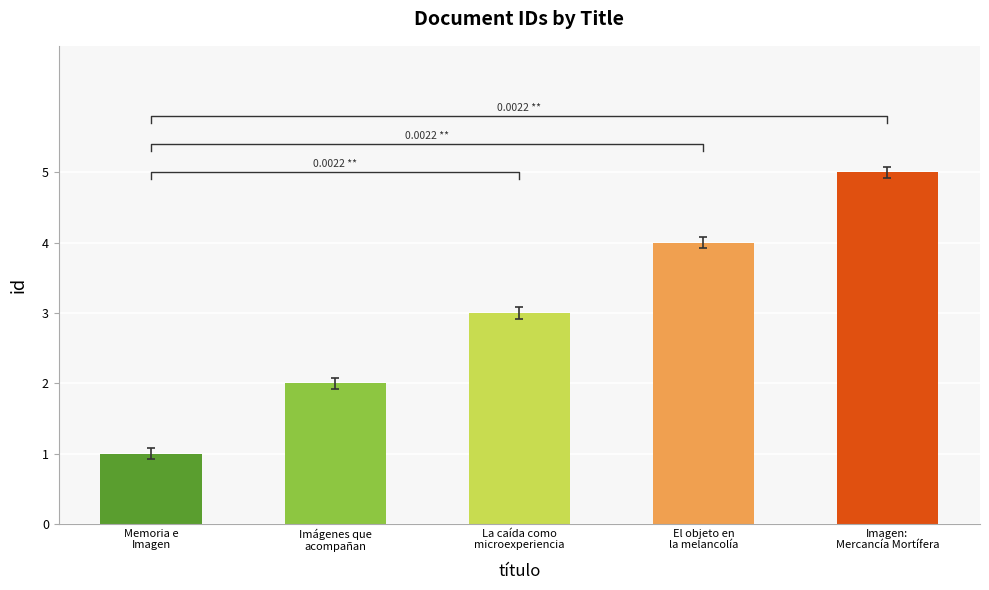

The value at Memoria e
Imagen is 1. True or false?

True